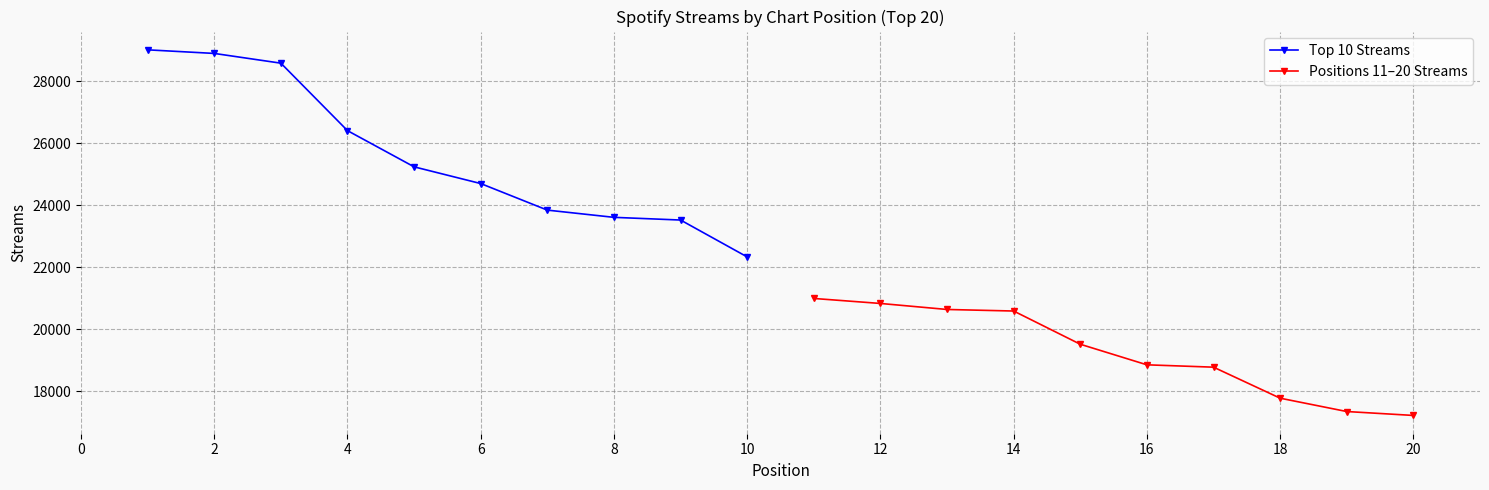

How many lines are shown in the chart?

2